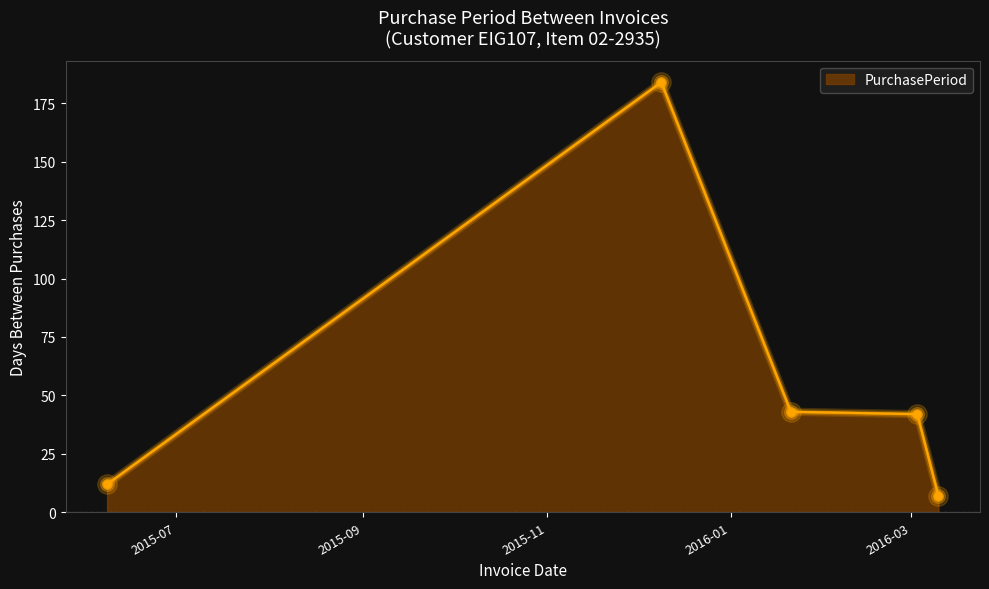

True or false: the data has more than 0 interior local peaks.

True